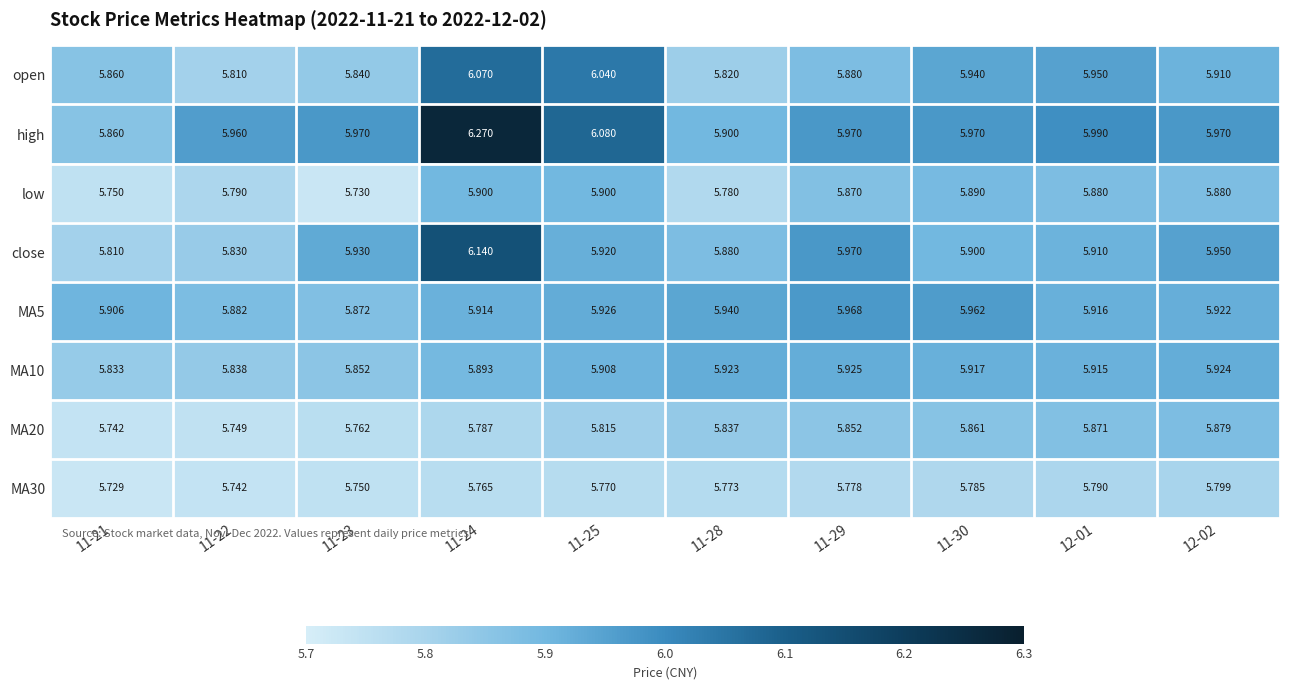

Which series has the largest total across all categories?

high